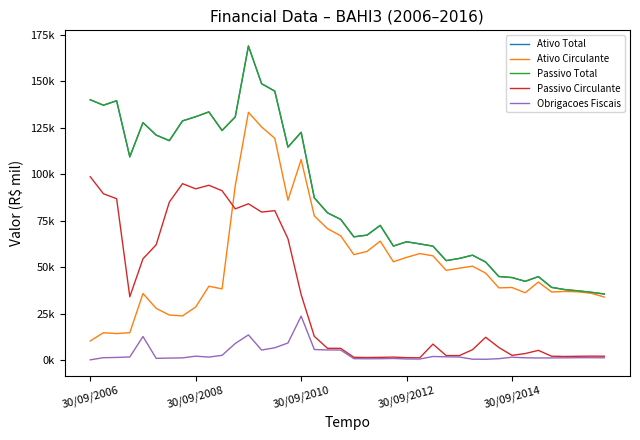

Does the chart display data point markers on the line(s)?

No